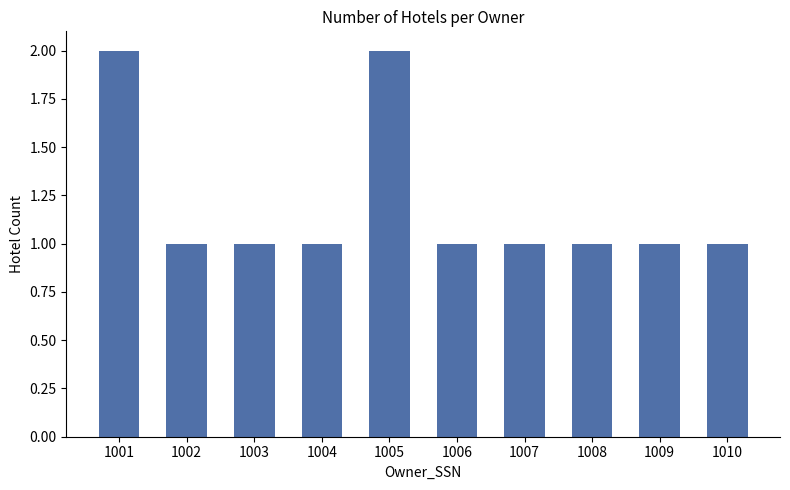

What is the greatest value displayed?

2